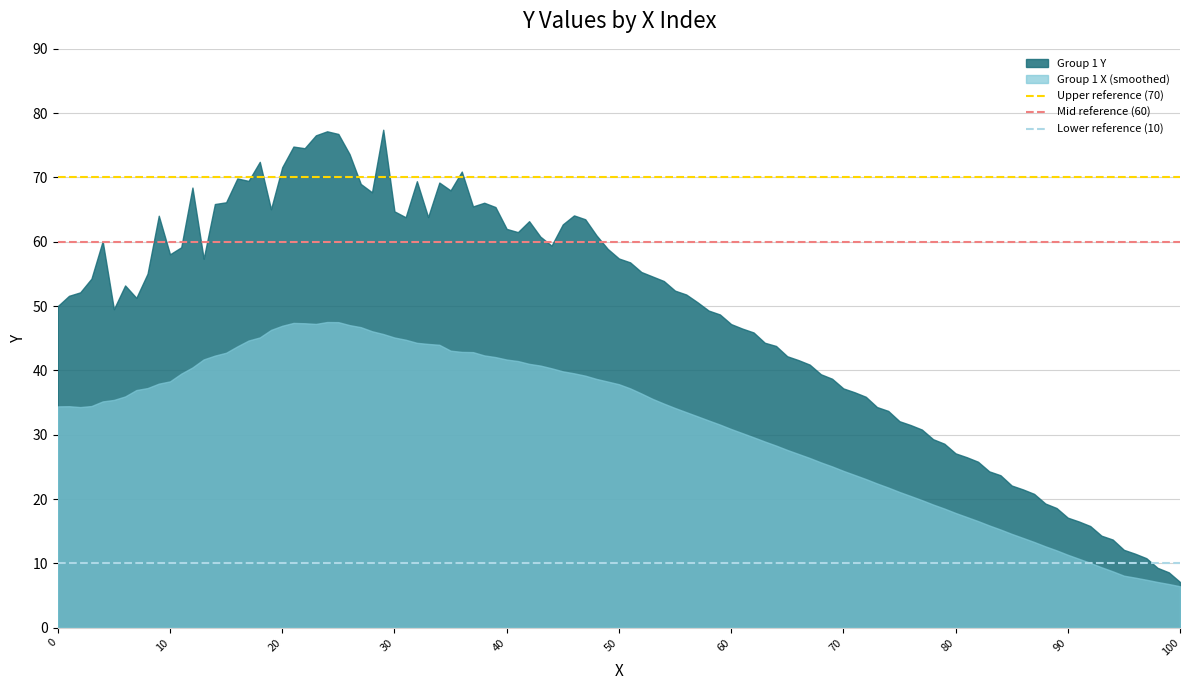

What is the greatest value displayed?

77.4